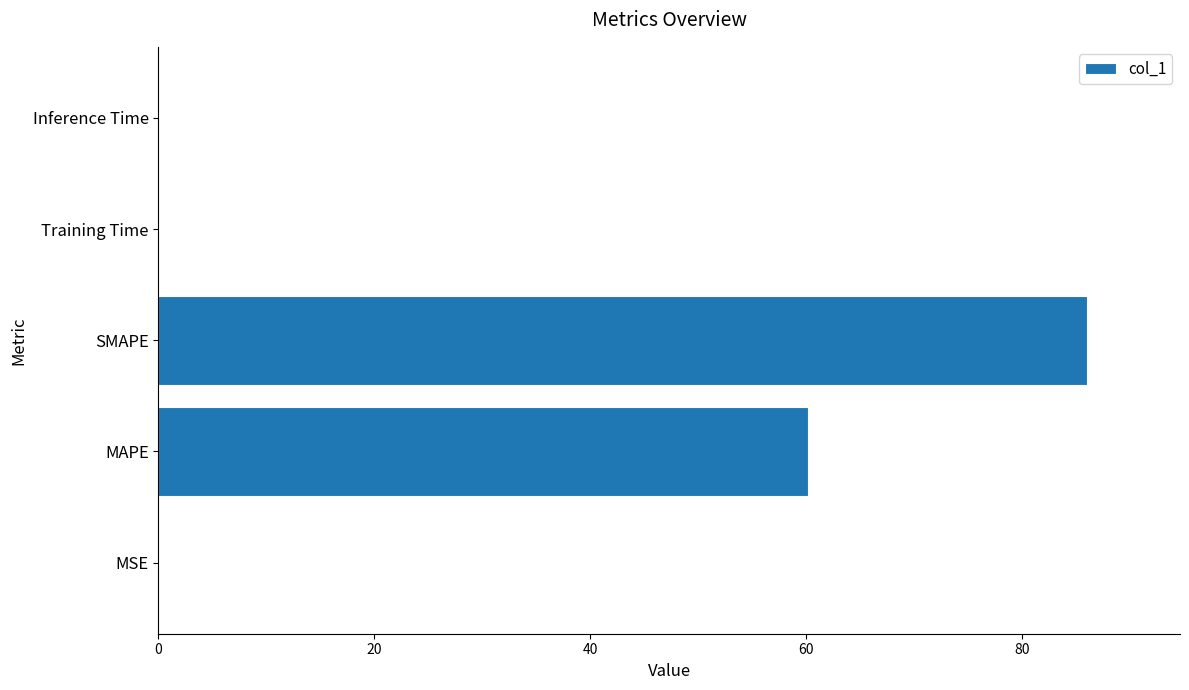

Are the bars grouped side by side (vs. stacked)?

No